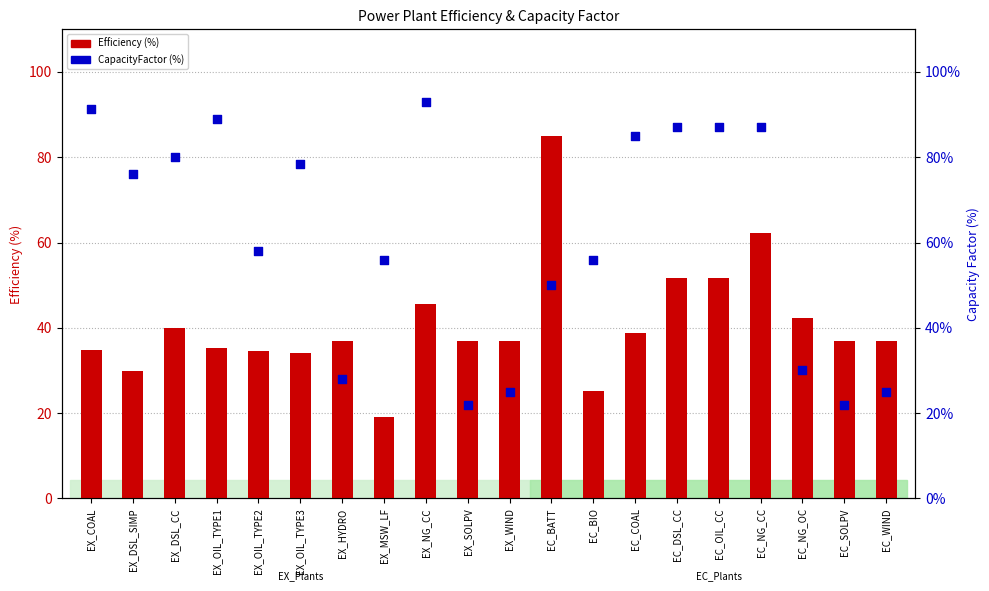

Which series contains the highest Y value?

CapacityFactor (%)